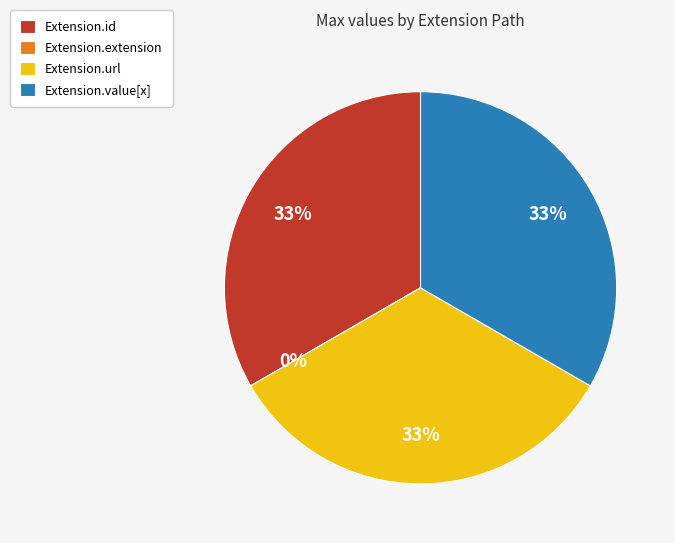

To the nearest percent, what is the average slice percentage?

25%